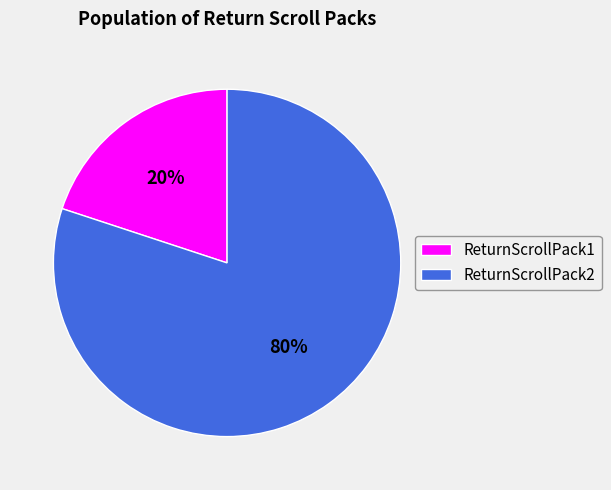

The ReturnScrollPack2 slice represents 75% of the pie. True or false?

False